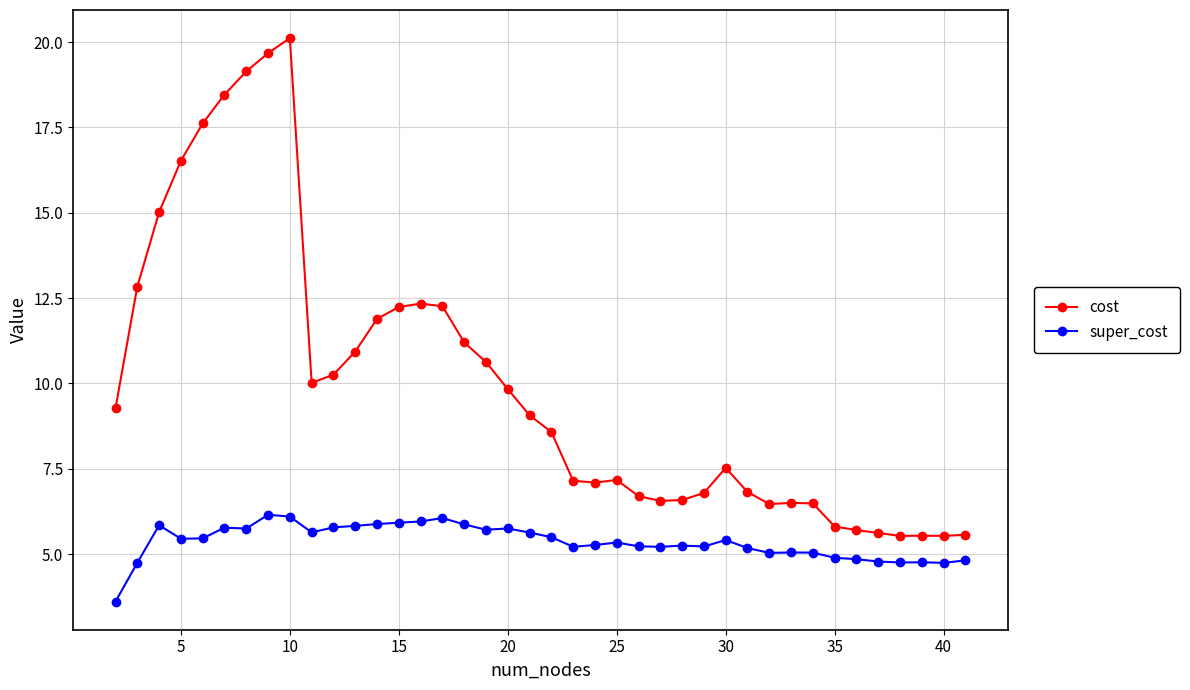

What is the value of the super_cost point at the 29th from the left?

5.4